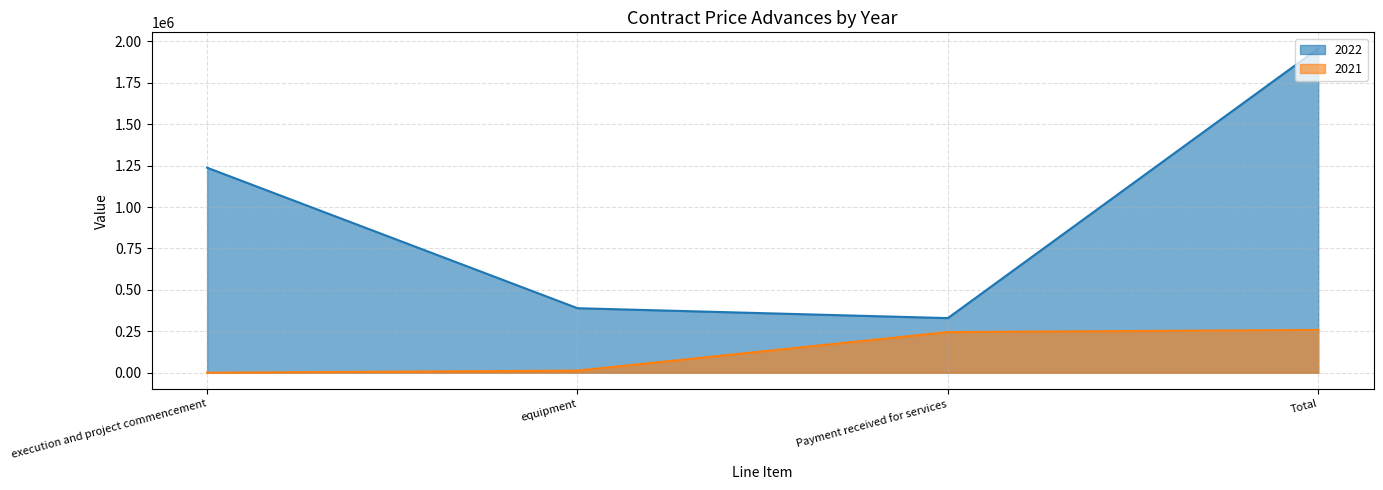

True or false: 2021 and 2022 intersect in this chart.

False